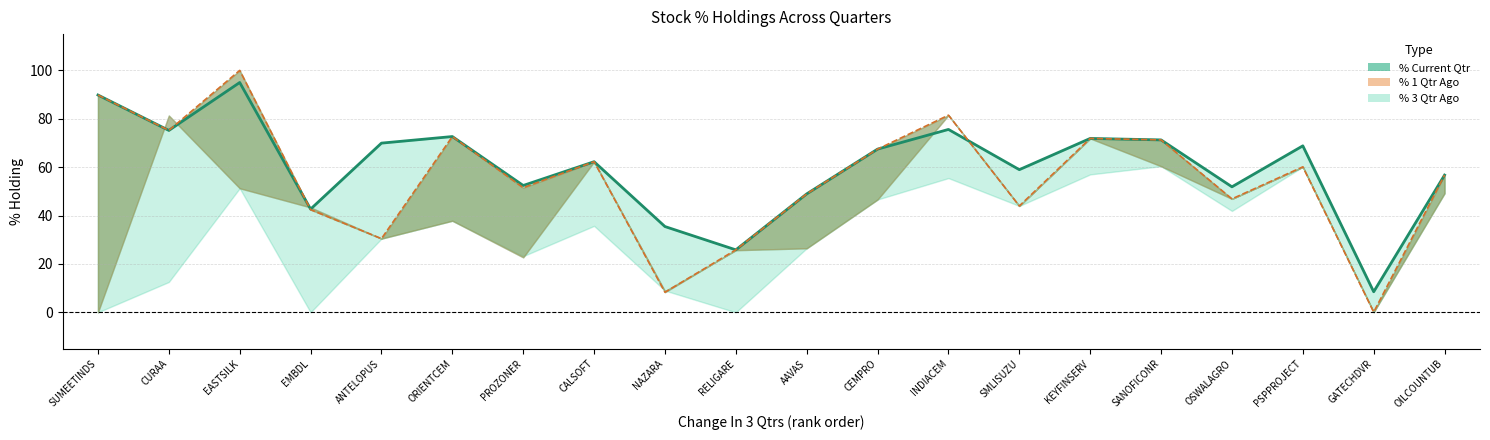

What is the value of the 15th point from the left?

71.9